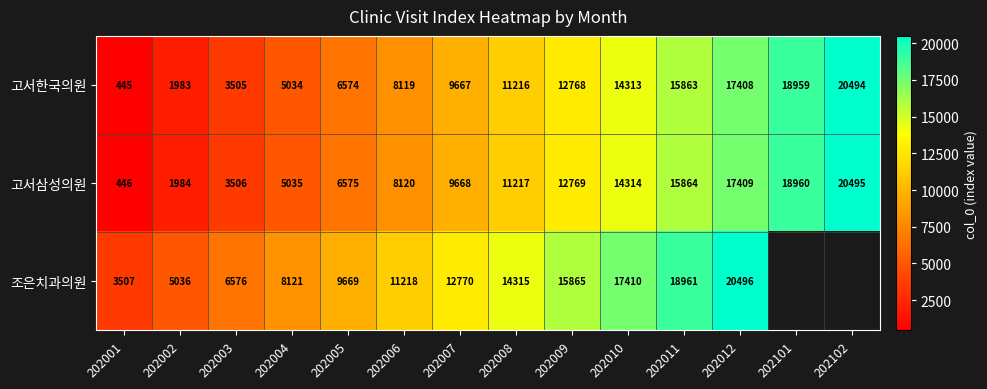

What is the sum of the 조은치과의원 values at 202002 and 202005?

14705